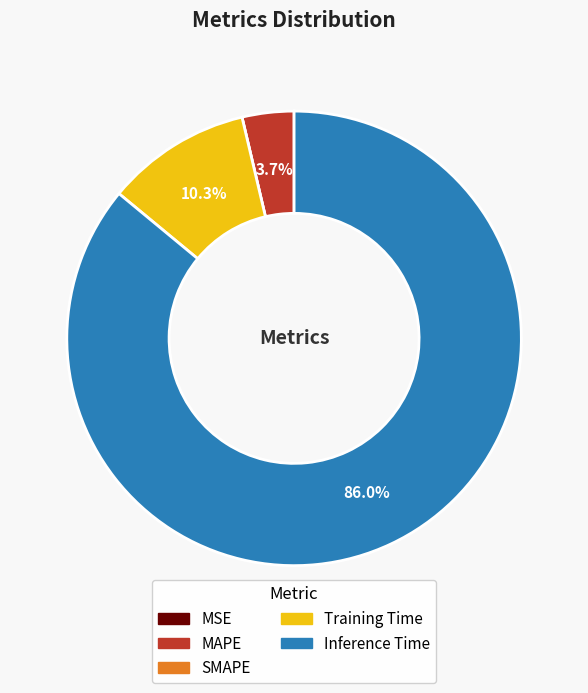

What is the largest slice in the pie chart?

Inference Time